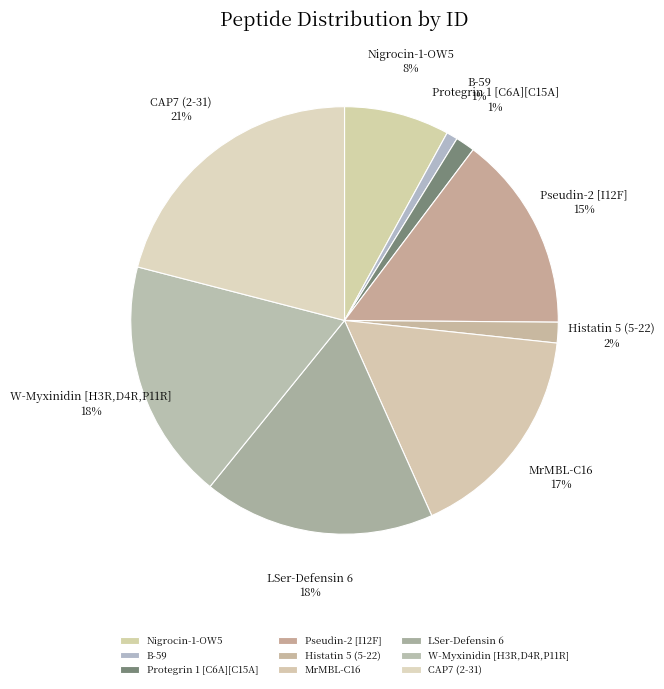

True or false: B-59 accounts for 11% of the total.

False